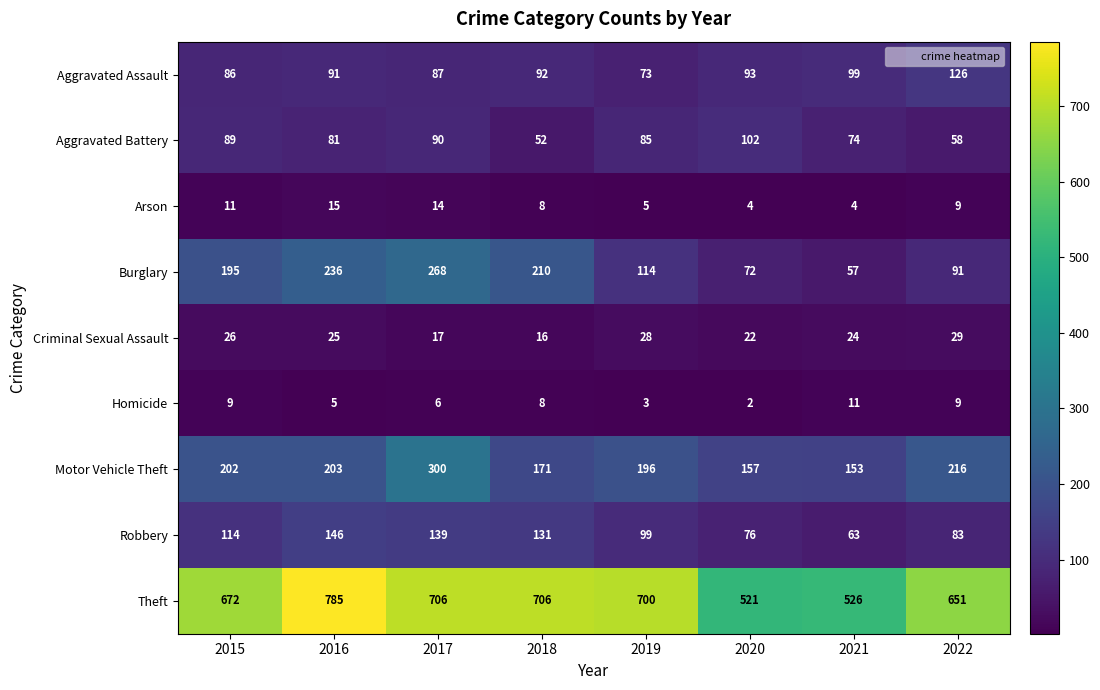

What is the smallest value displayed?

2